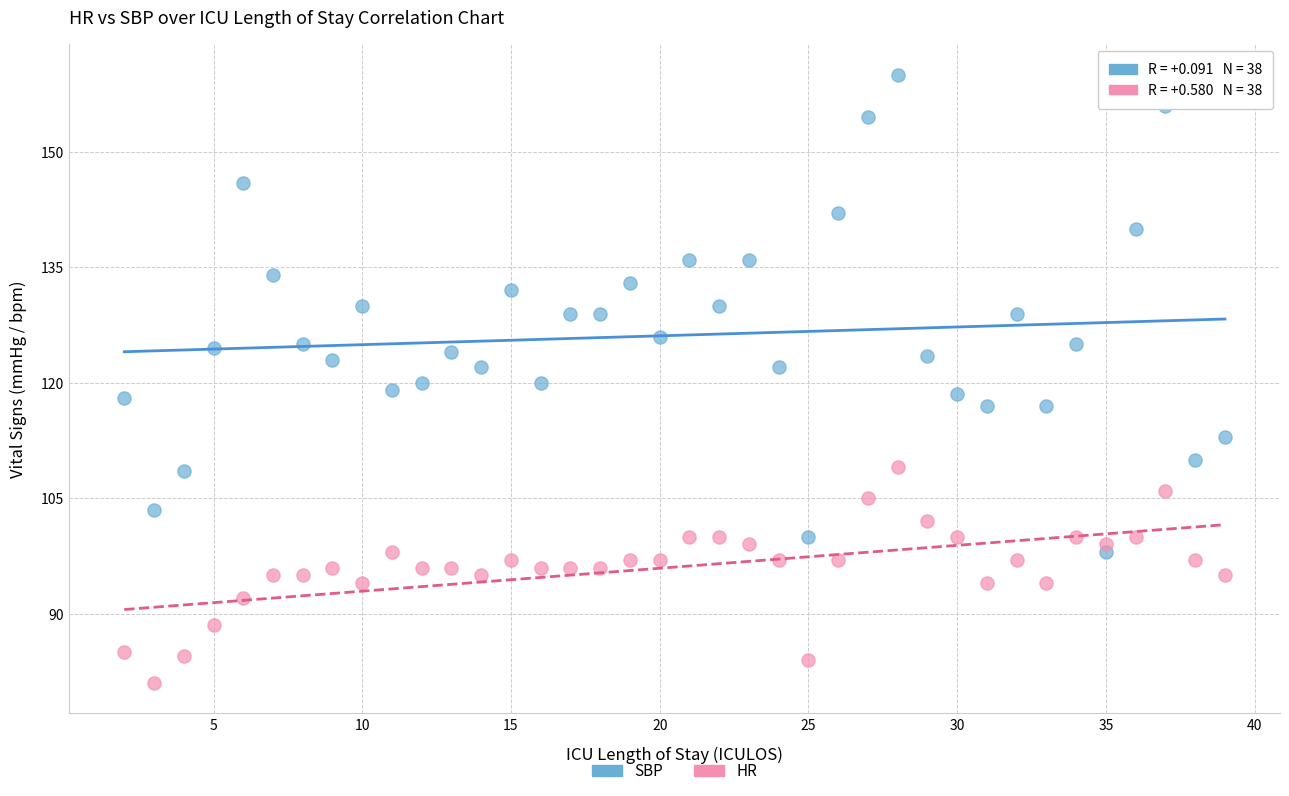

Across all data points, what is the range of X values (max minus min)?

37.0